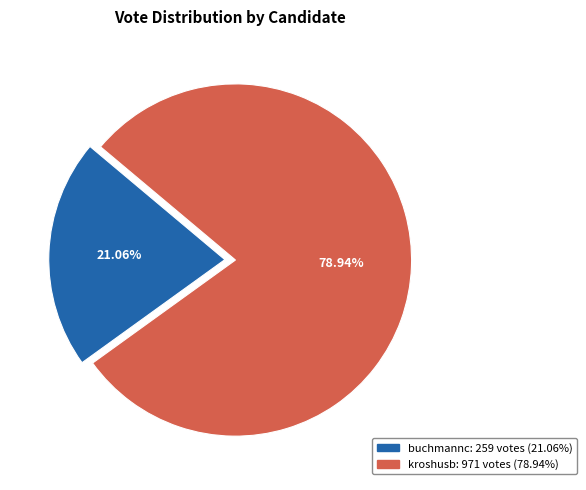

Count the number of slices in the pie.

2